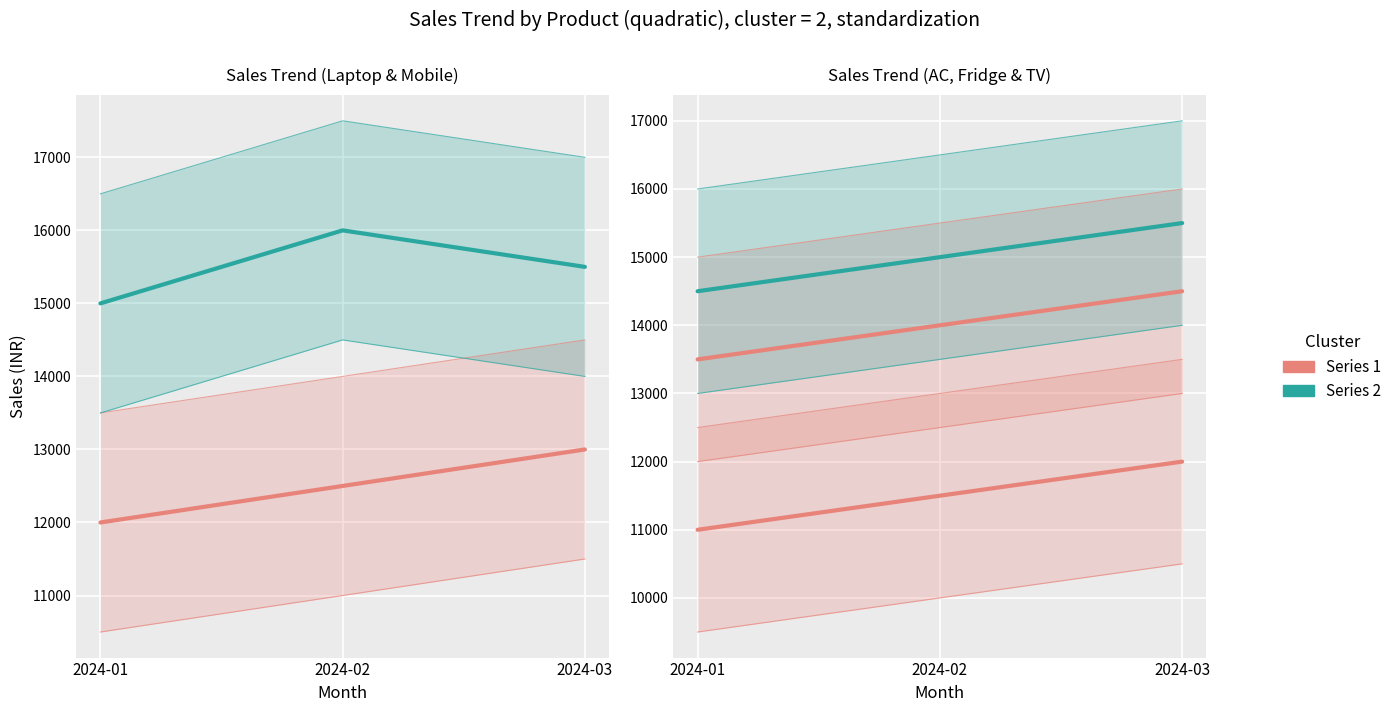

The Laptop series shows 13000 at 2024-03. True or false?

True